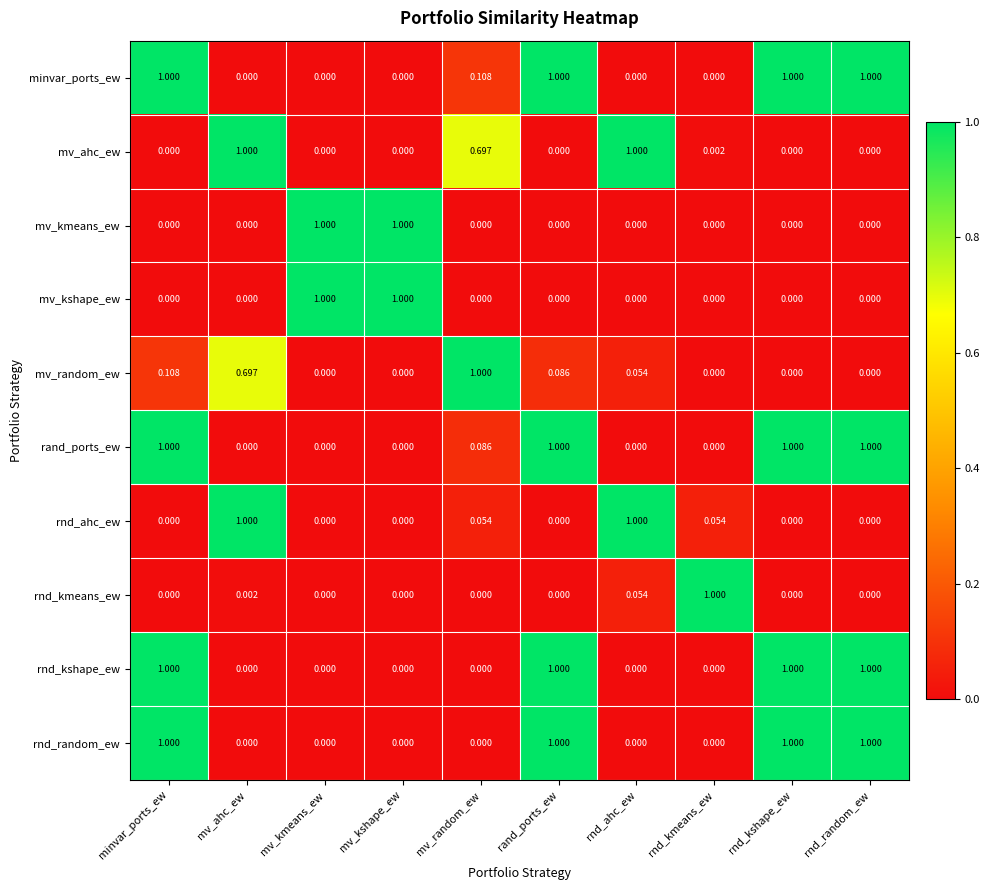

At which category is the sum across all series the highest?

minvar_ports_ew